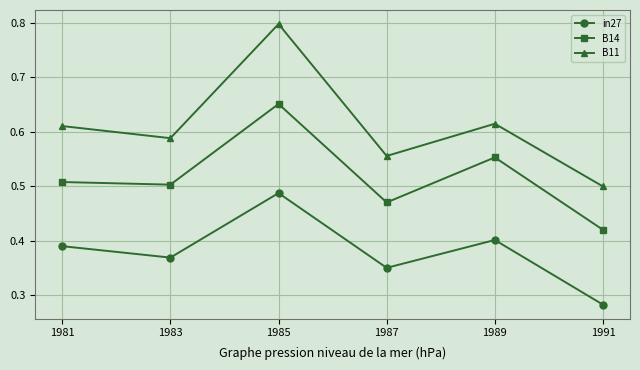

True or false: B14 and B11 cross at least once.

False